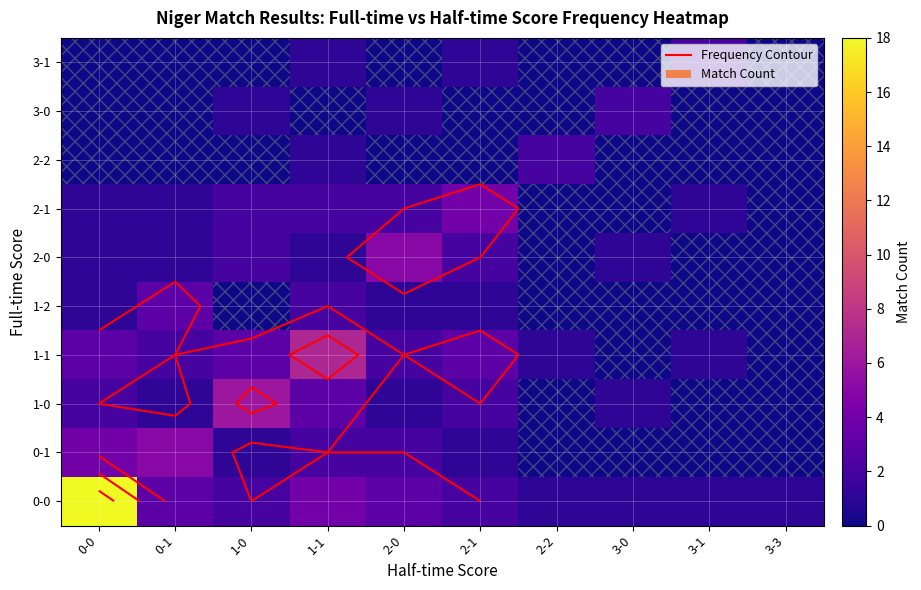

List the labels in order of 2-0 value, largest first.

2-0, 1-0, 2-1, 0-0, 0-1, 1-1, 3-0, 2-2, 3-1, 3-3